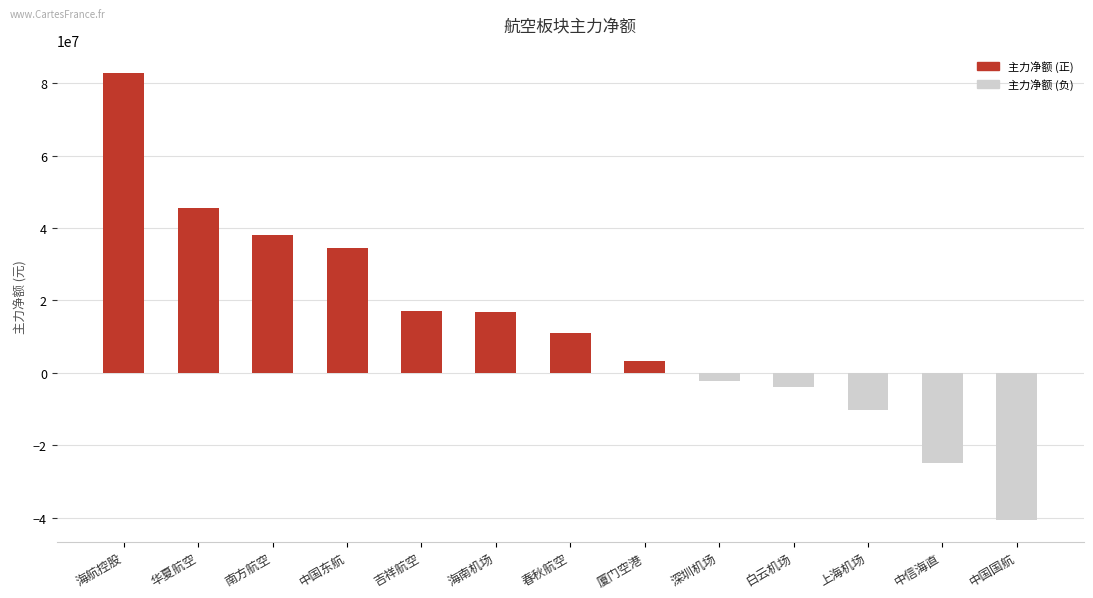

Which label corresponds to the largest value in the chart?

海航控股